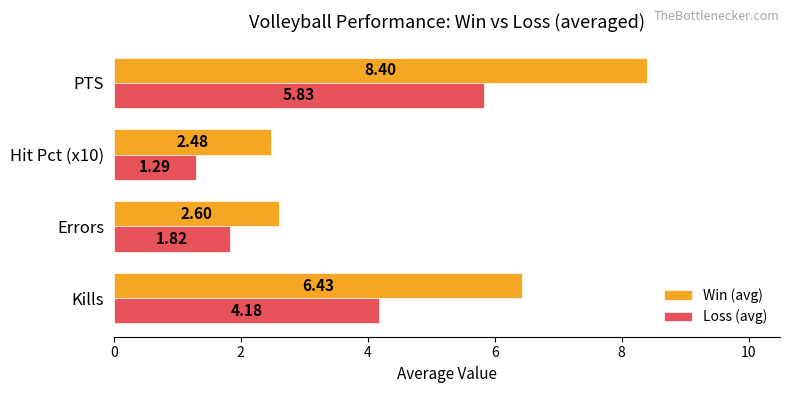

What is the highest value of the Win (avg) series?

8.4